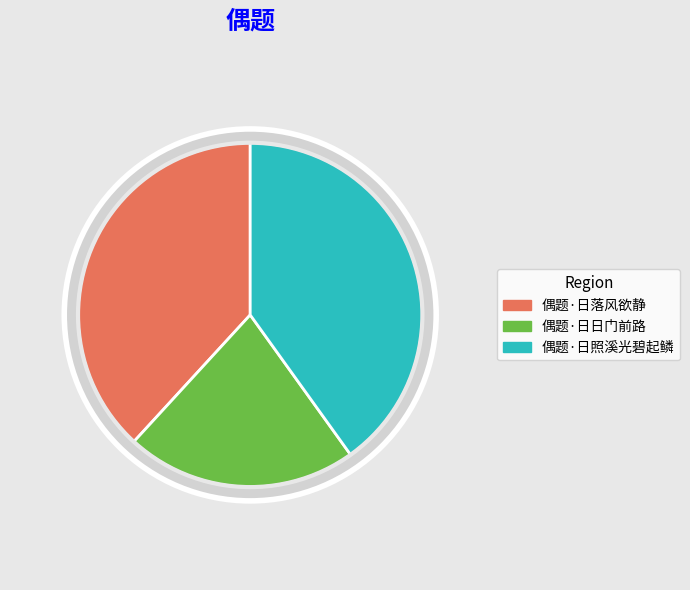

Is it true that 偶题·日照溪光碧起鳞 is 32% of the pie?

False